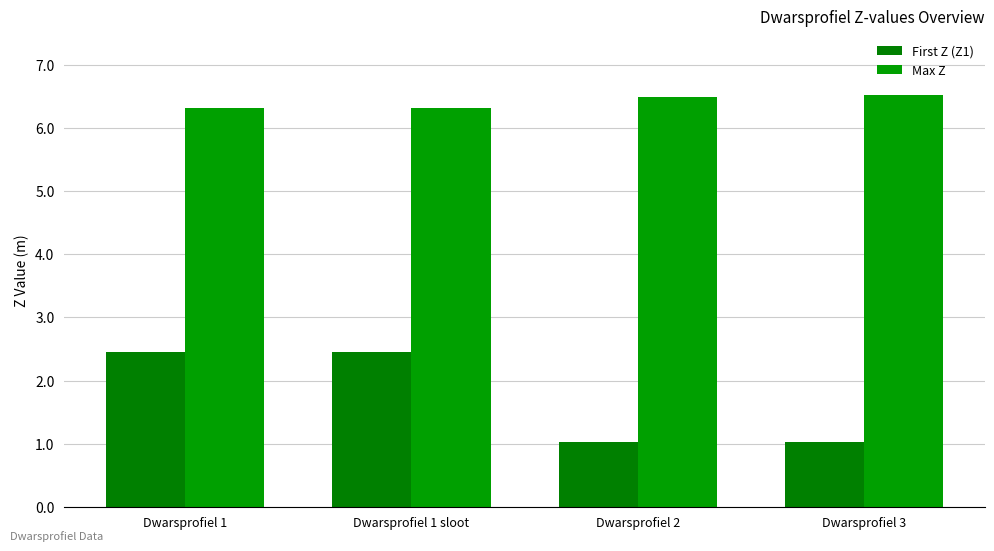

How many data points in First Z (Z1) are above 2?

2